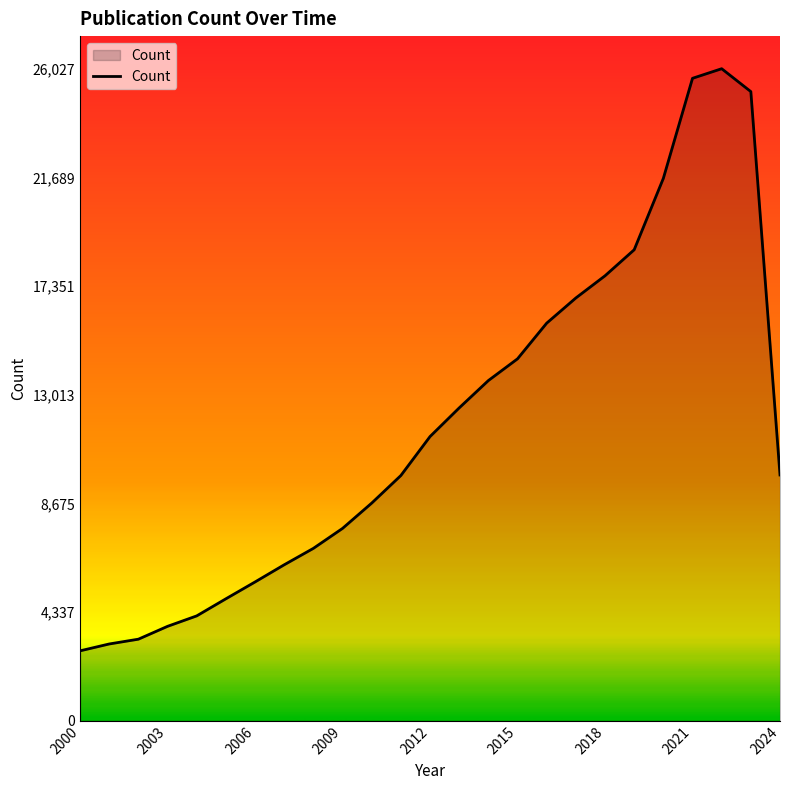

What is the greatest value displayed?

26027